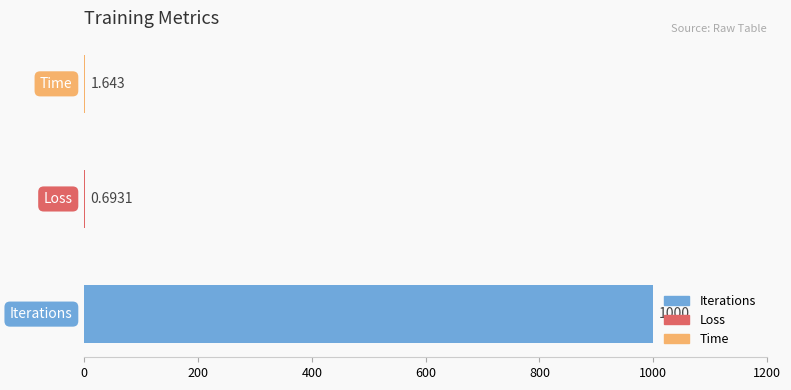

How many data points are above 1?

2